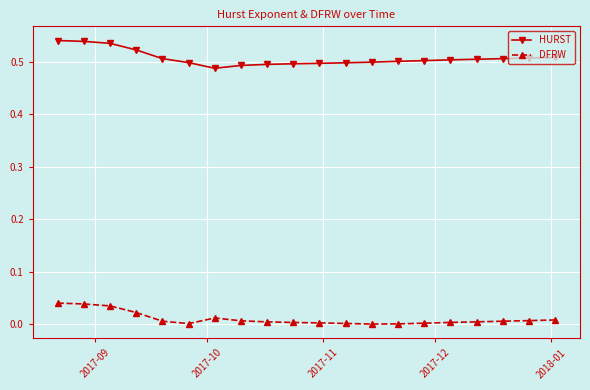

What are all the series names shown in the legend?

HURST, DFRW